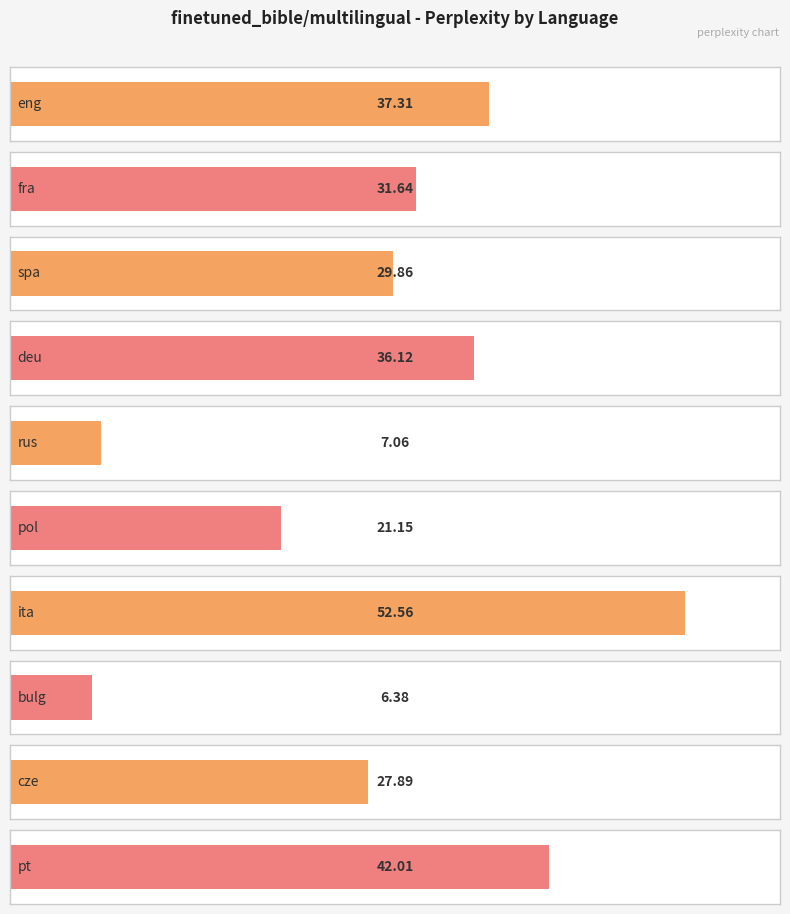

Is it true that the value at cze is 11.5?

False